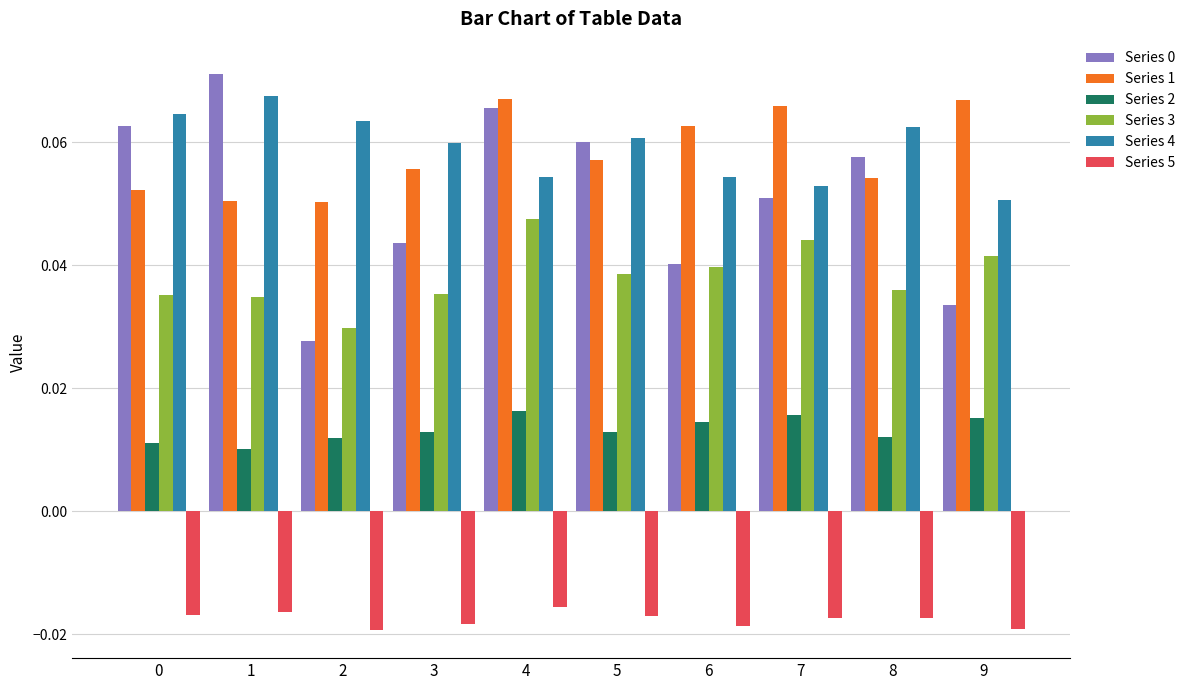

Which category has the lowest value in the Series 4 series?

9